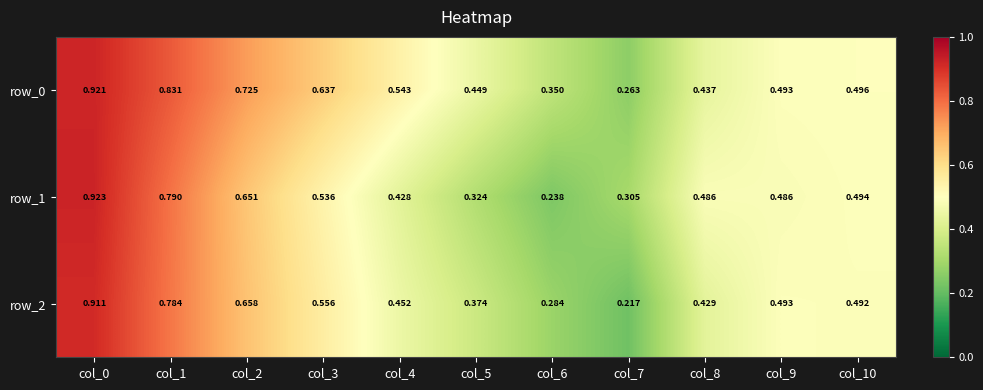

At which label does row_0 reach its peak?

col_0